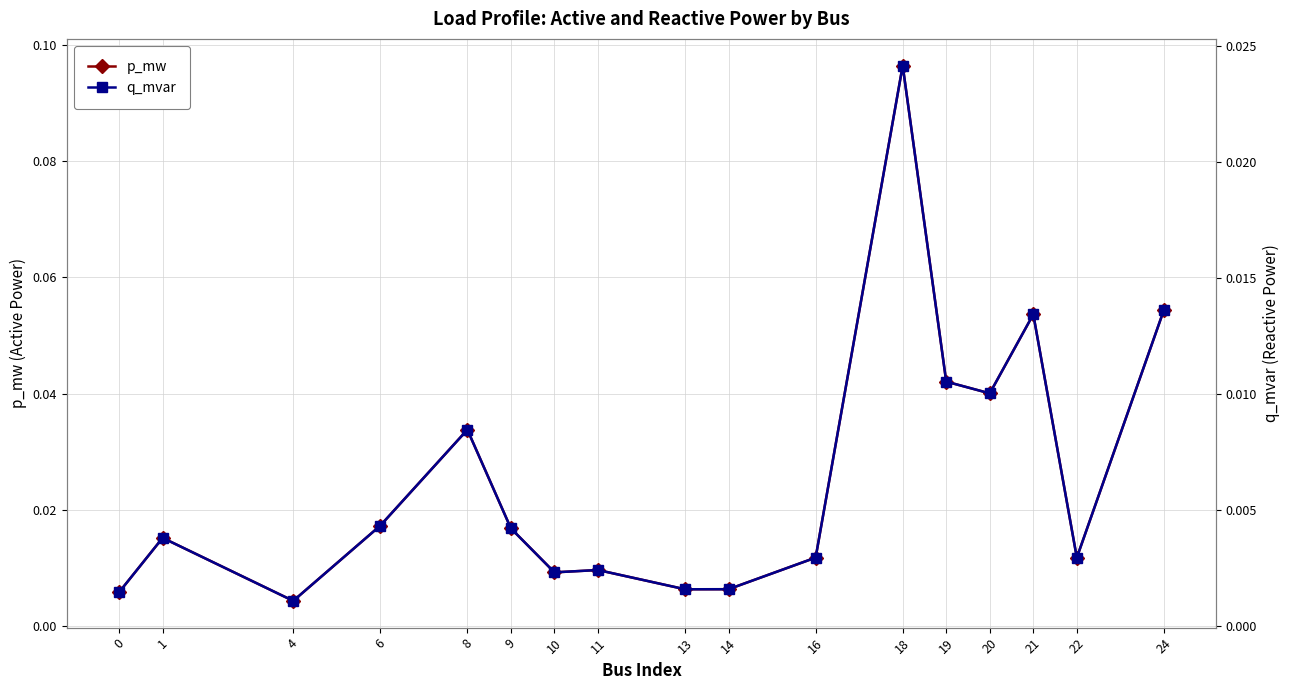

Reading left to right, what are all the values shown in this chart?

p_mw: 0.0	0.0	0.0	0.0	0.0	0.0	0.0	0.0	0.0	0.0	0.0	0.1	0.0	0.0	0.1	0.0	0.1
q_mvar: 0.0	0.0	0.0	0.0	0.0	0.0	0.0	0.0	0.0	0.0	0.0	0.0	0.0	0.0	0.0	0.0	0.0